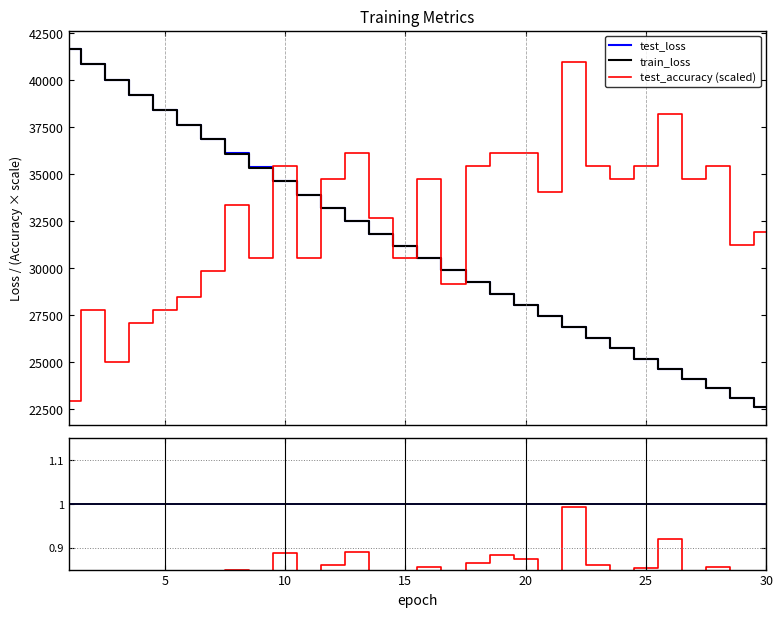

Reading left to right, transcribe all the data shown in this chart.

test_loss: 41668.6	40834.5	40019.4	39207.1	38411.1	37626.8	36853.5	36092.7	35352.8	34618.0	33906.0	33198.1	32508.2	31832.8	31171.9	30516.5	29883.5	29249.7	28634.8	28032.5	27442.8	26860.3	26295.1	25738.1	25191.0	24656.1	24133.5	23618.9	23116.7	22623.5
train_loss: 41657.7	40828.0	40006.3	39196.4	38400.1	37615.9	36845.7	36089.0	35345.4	34615.5	33899.0	33196.0	32506.1	31829.1	31165.0	30513.7	29874.4	29247.7	28633.1	28030.4	27439.6	26860.3	26292.4	25735.7	25190.0	24655.1	24130.7	23616.7	23112.9	22619.2
test_accuracy (scaled): 22917.4	27778.7	25000.8	27084.2	27778.7	28473.1	29862.1	33334.4	30556.5	35417.8	30556.5	34723.3	36112.3	32639.9	30556.5	34723.3	29167.6	35417.8	36112.3	36112.3	34028.9	40973.5	35417.8	34723.3	35417.8	38195.7	34723.3	35417.8	31251.0	31945.5
loss ratio: 1.0	1.0	1.0	1.0	1.0	1.0	1.0	1.0	1.0	1.0	1.0	1.0	1.0	1.0	1.0	1.0	1.0	1.0	1.0	1.0	1.0	1.0	1.0	1.0	1.0	1.0	1.0	1.0	1.0	1.0
acc ratio: 0.8	0.8	0.7	0.7	0.8	0.7	0.8	0.8	0.8	0.9	0.8	0.9	0.9	0.8	0.7	0.9	0.7	0.9	0.9	0.9	0.8	1.0	0.9	0.8	0.9	0.9	0.8	0.9	0.8	0.8